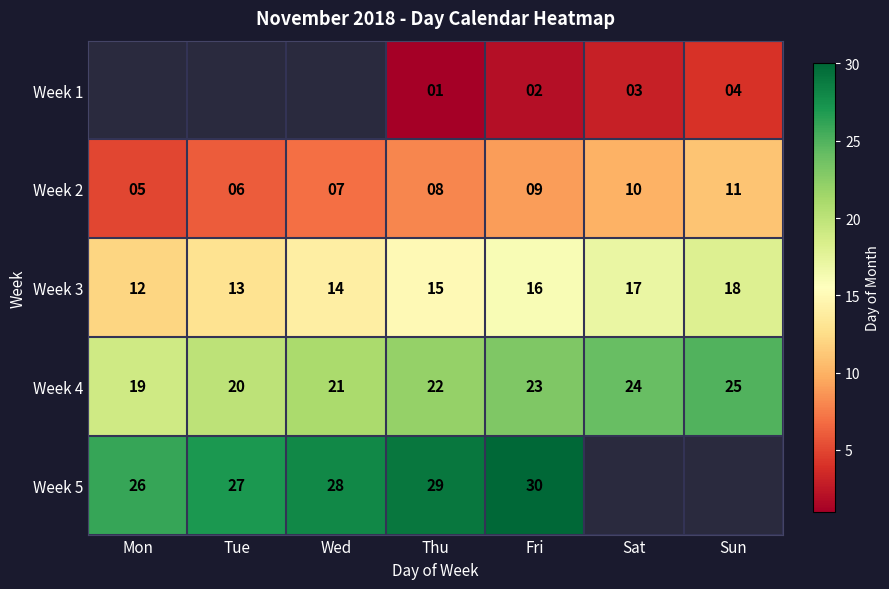

The Week 3 series shows 5 at Mon. True or false?

False